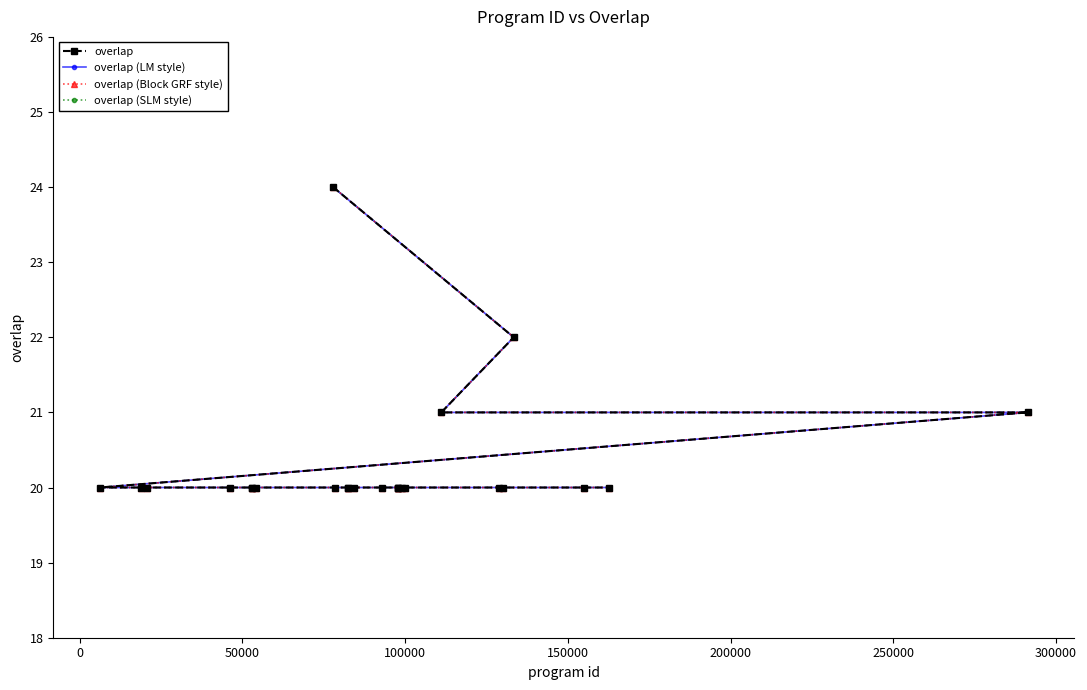

Reading left to right, list all the values displayed in this chart.

overlap: 24	22	21	21	20	20	20	20	20	20	20	20	20	20	20	20	20	20	20	20	20	20	20	20	20
overlap (LM style): 24	22	21	21	20	20	20	20	20	20	20	20	20	20	20	20	20	20	20	20	20	20	20	20	20
overlap (Block GRF style): 24	22	21	21	20	20	20	20	20	20	20	20	20	20	20	20	20	20	20	20	20	20	20	20	20
overlap (SLM style): 24	22	21	21	20	20	20	20	20	20	20	20	20	20	20	20	20	20	20	20	20	20	20	20	20